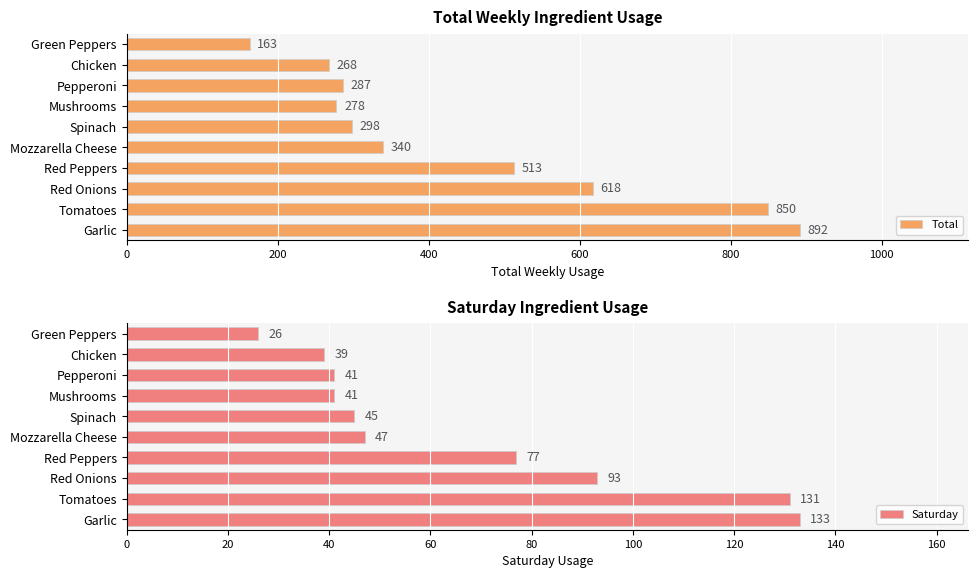

What is the lowest value of the Total series?

163